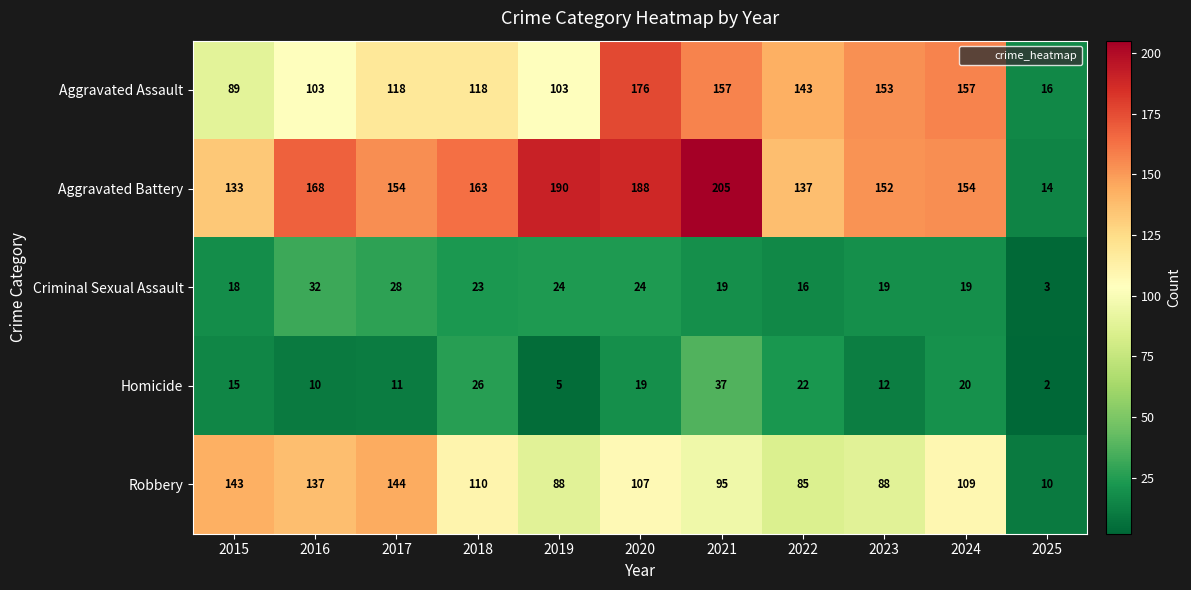

What is the sum of all Aggravated Battery values?

1658